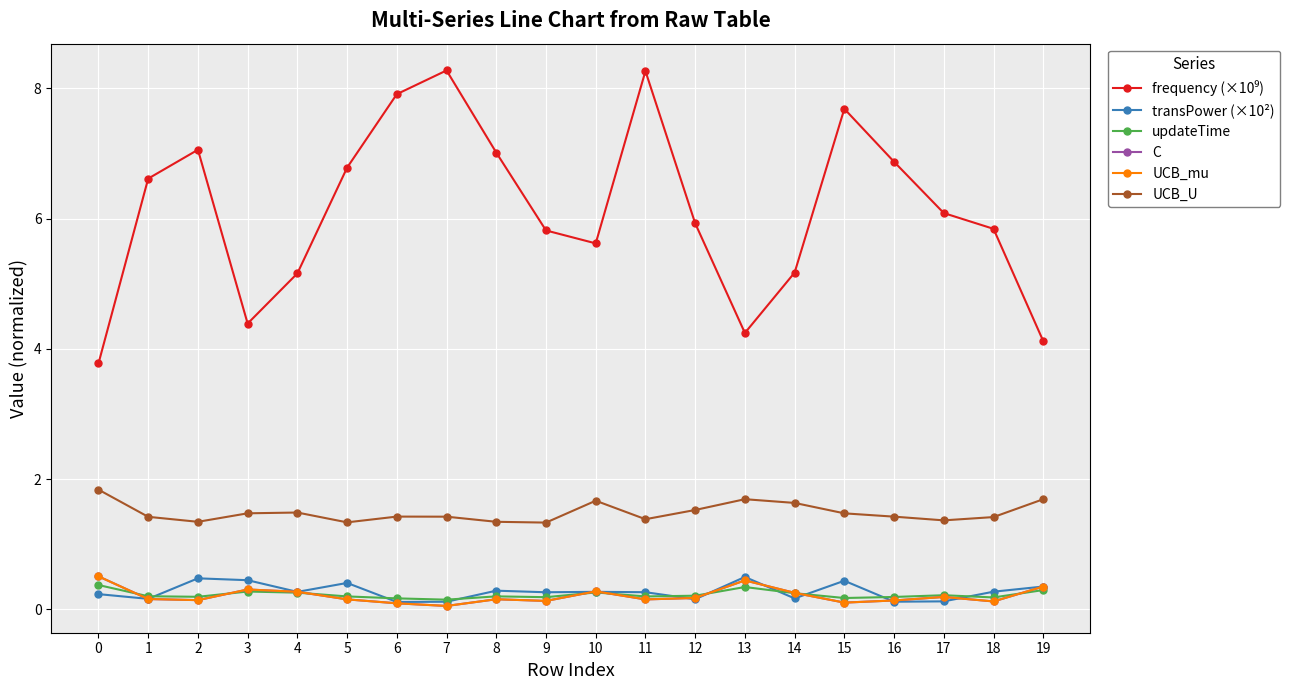

The value of frequency (×10⁹) at 14 is 5.2. True or false?

True